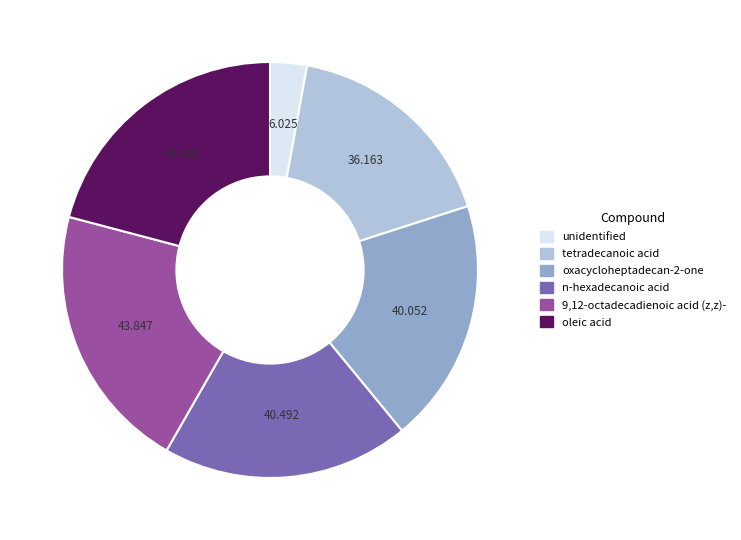

True or false: tetradecanoic acid accounts for 8% of the total.

False